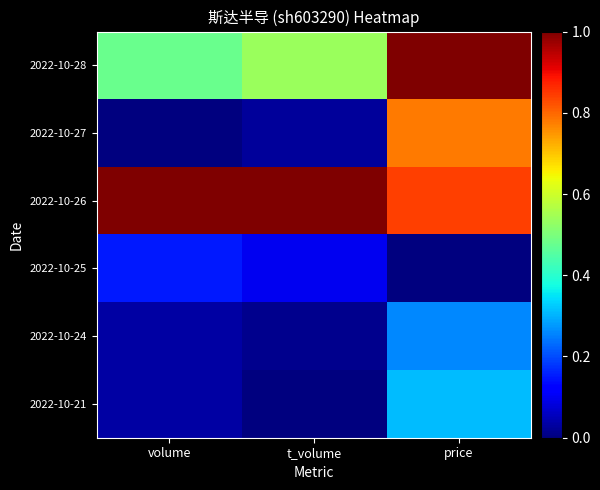

How many distinct data groups are displayed?

6